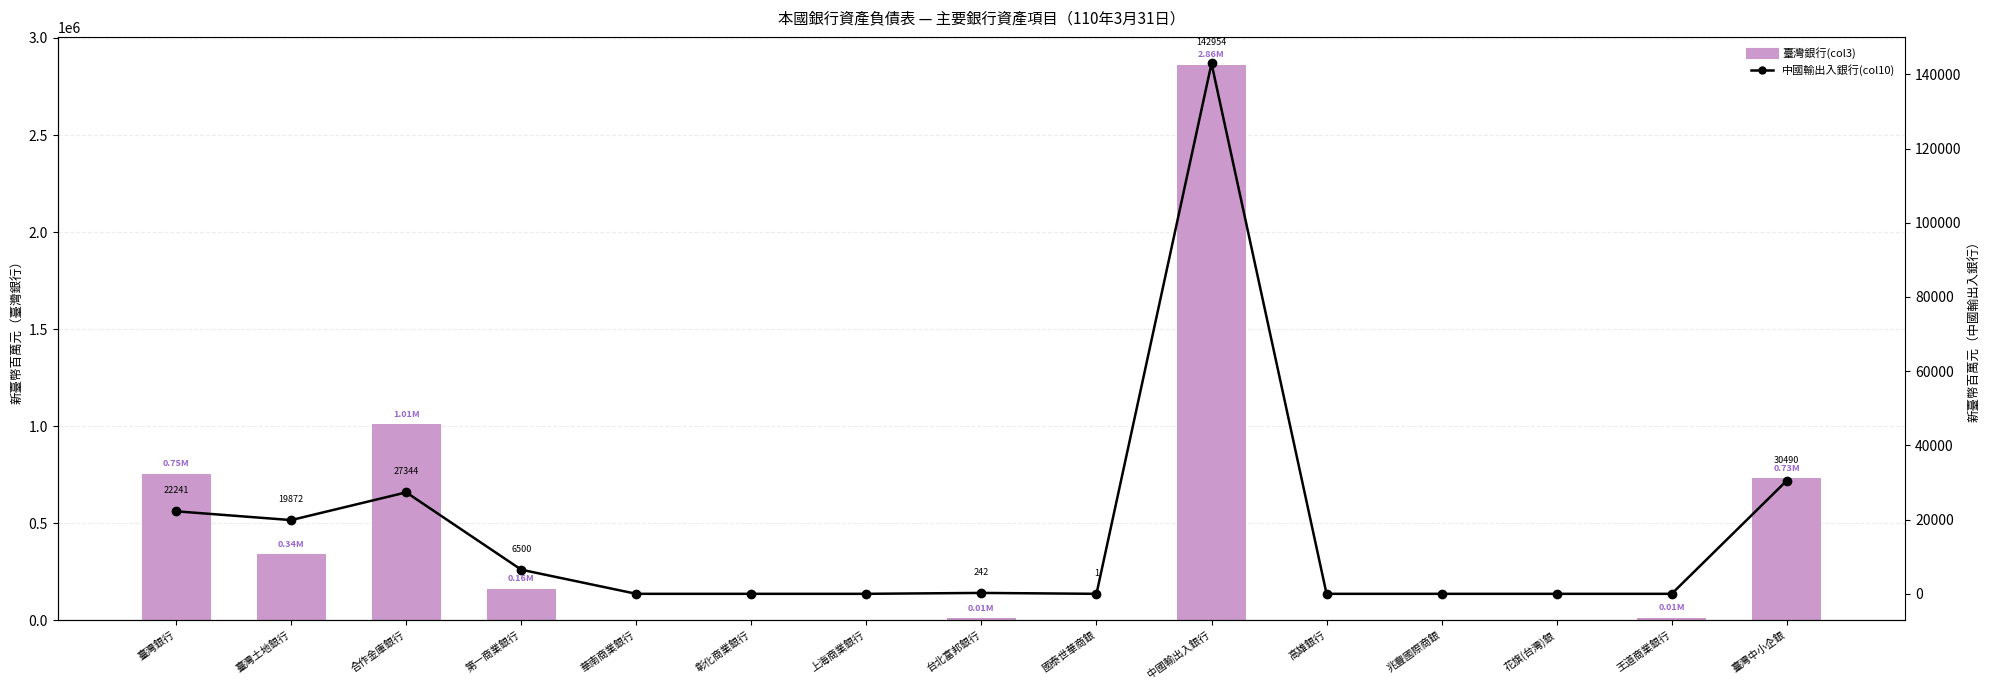

Reading right to left, extract all data points from this chart.

臺灣銀行(col3): 臺灣中小企銀=732467	王道商業銀行=12294	花旗(台灣)銀=0	兆豐國際商銀=2873	高雄銀行=0	中國輸出入銀行=2862495	國泰世華商銀=1712	台北富邦銀行=10180	上海商業銀行=2130	彰化商業銀行=0	華南商業銀行=2	第一商業銀行=163462	合作金庫銀行=1009779	臺灣土地銀行=341305	臺灣銀行=754504
中國輸出入銀行(col10): 臺灣中小企銀=30490	王道商業銀行=0	花旗(台灣)銀=0	兆豐國際商銀=0	高雄銀行=0	中國輸出入銀行=142954	國泰世華商銀=1	台北富邦銀行=242	上海商業銀行=0	彰化商業銀行=0	華南商業銀行=0	第一商業銀行=6500	合作金庫銀行=27344	臺灣土地銀行=19872	臺灣銀行=22241